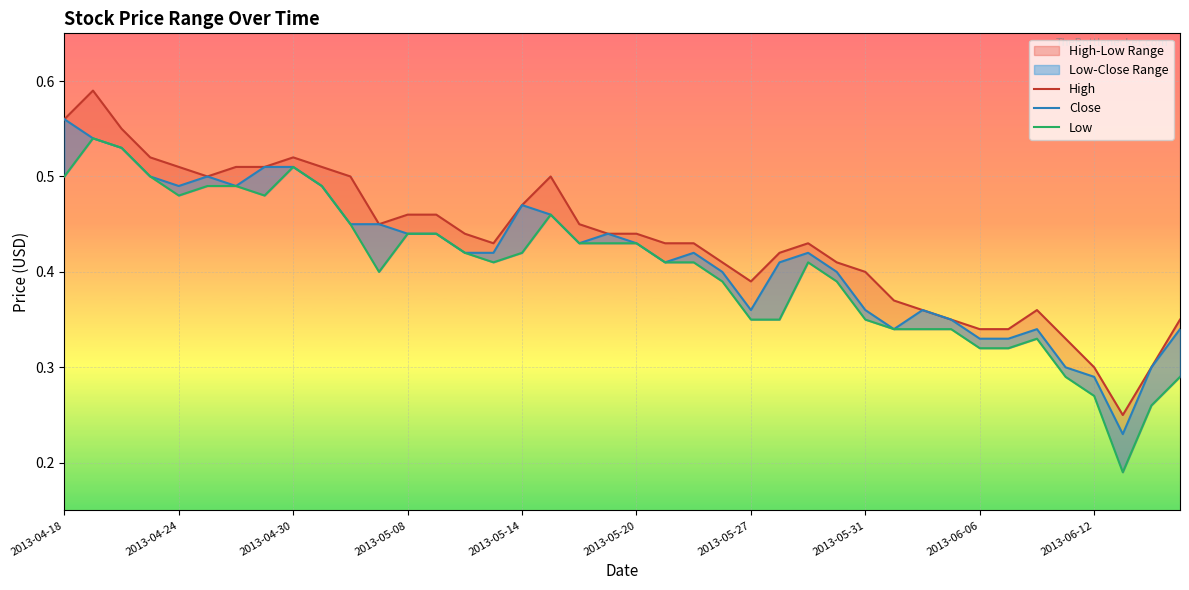

True or false: Low and High cross at least once.

False